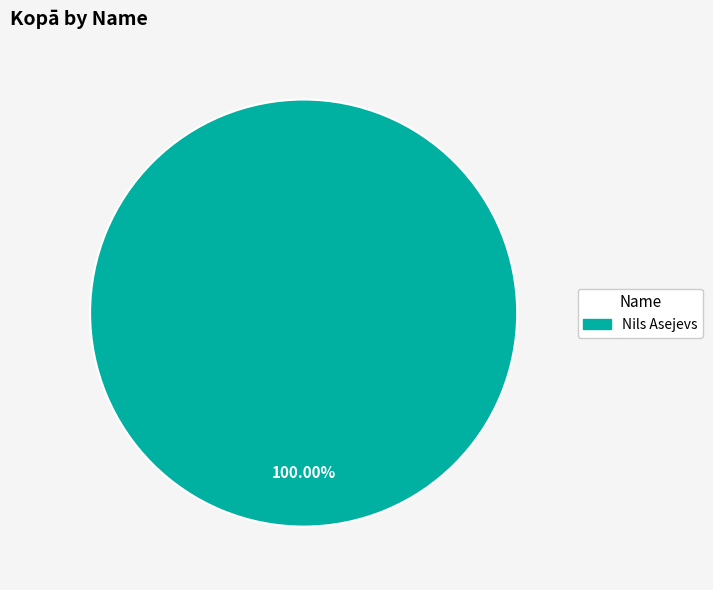

How many slices are in this pie chart?

1